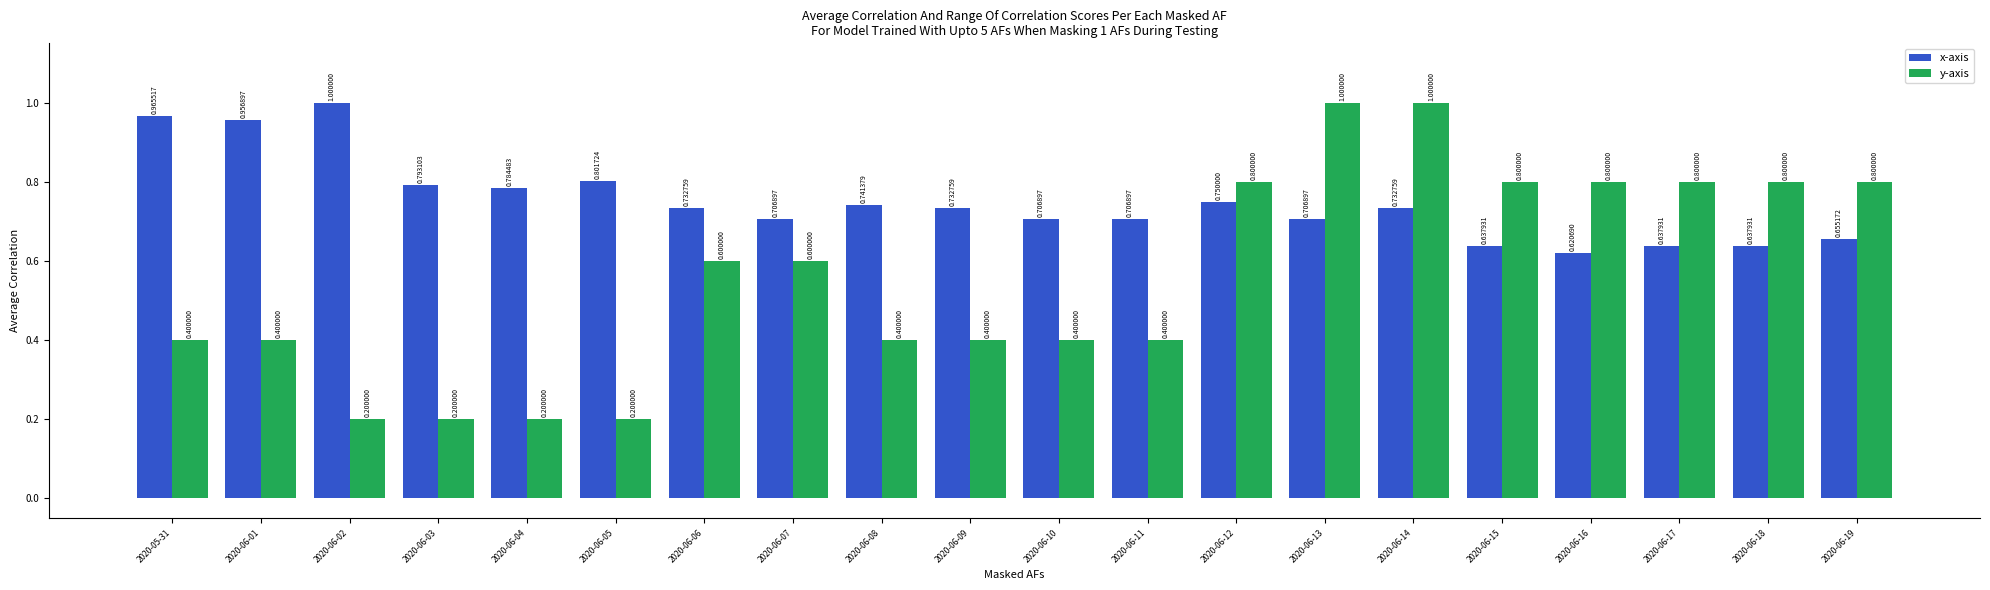

At which label does x-axis reach its peak?

2020-06-02